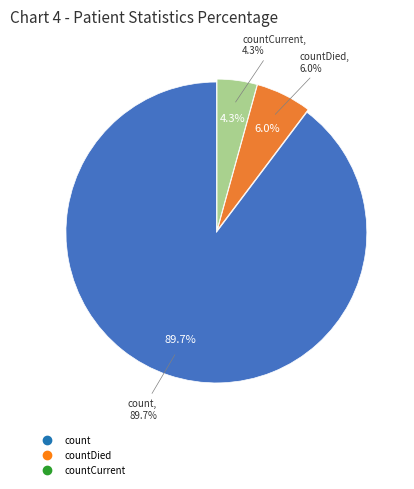

How much of the chart is everything except countCurrent?

95.7%